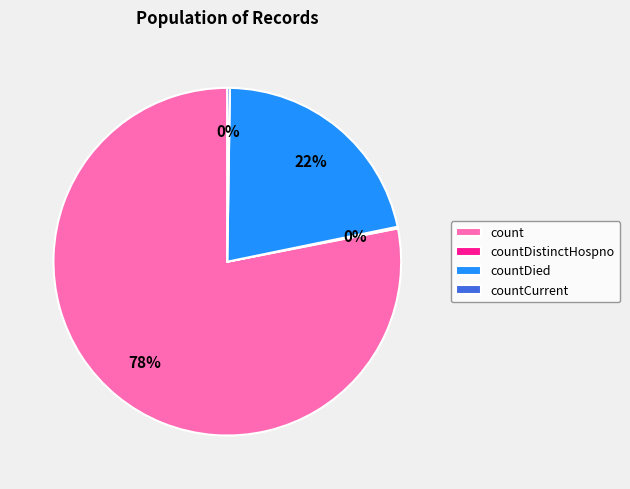

The count slice represents 68% of the pie. True or false?

False